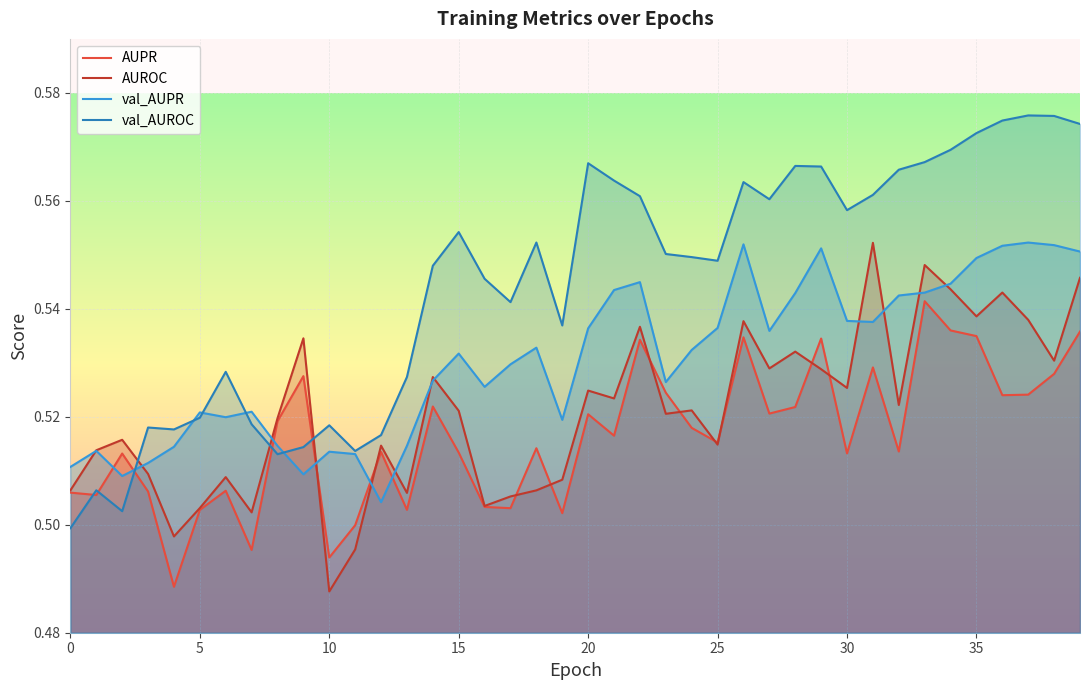

True or false: AUPR has a value of 0.8 at 20.

False